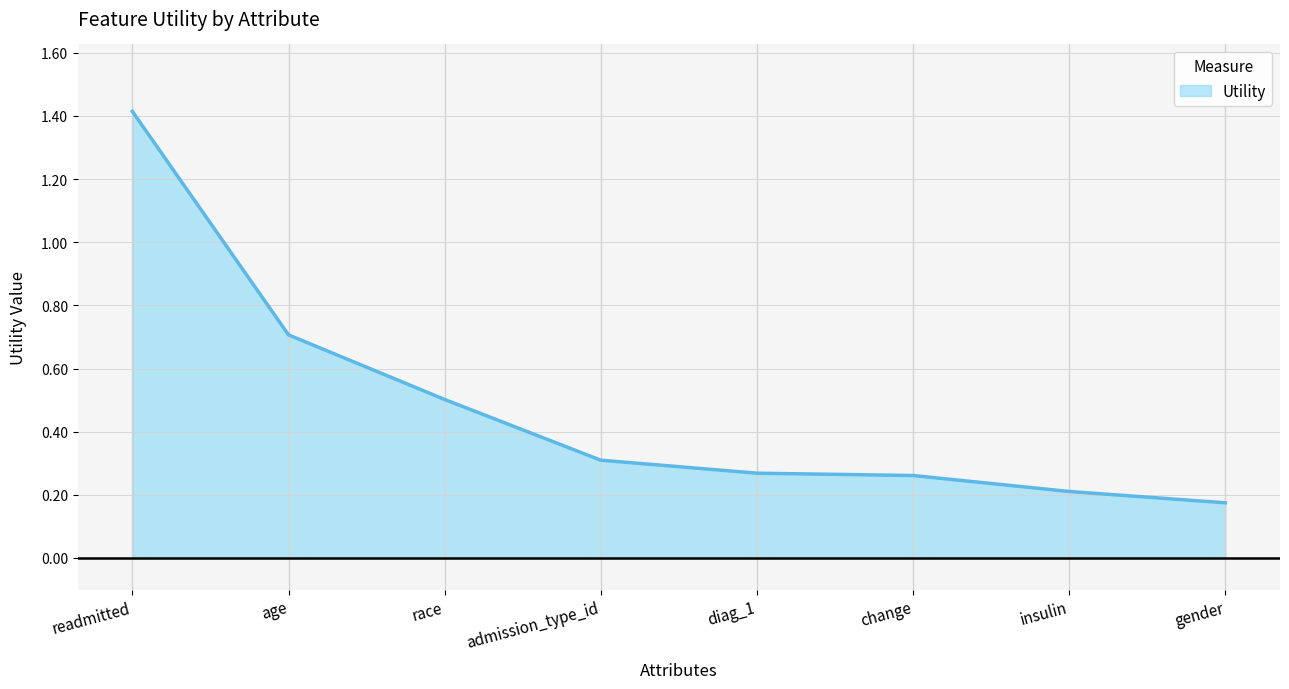

Which label corresponds to the smallest value in the chart?

gender